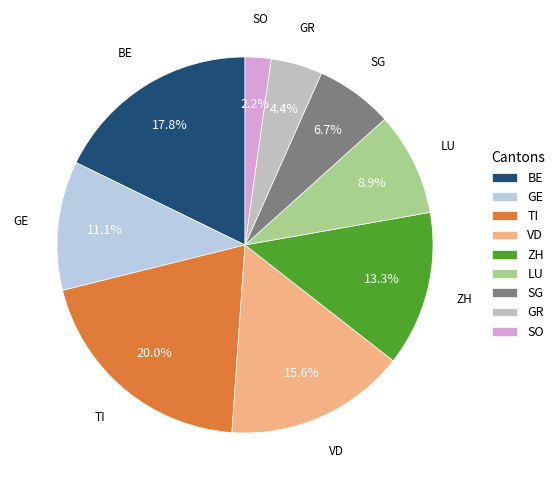

To the nearest percent, what is the average slice percentage?

11%